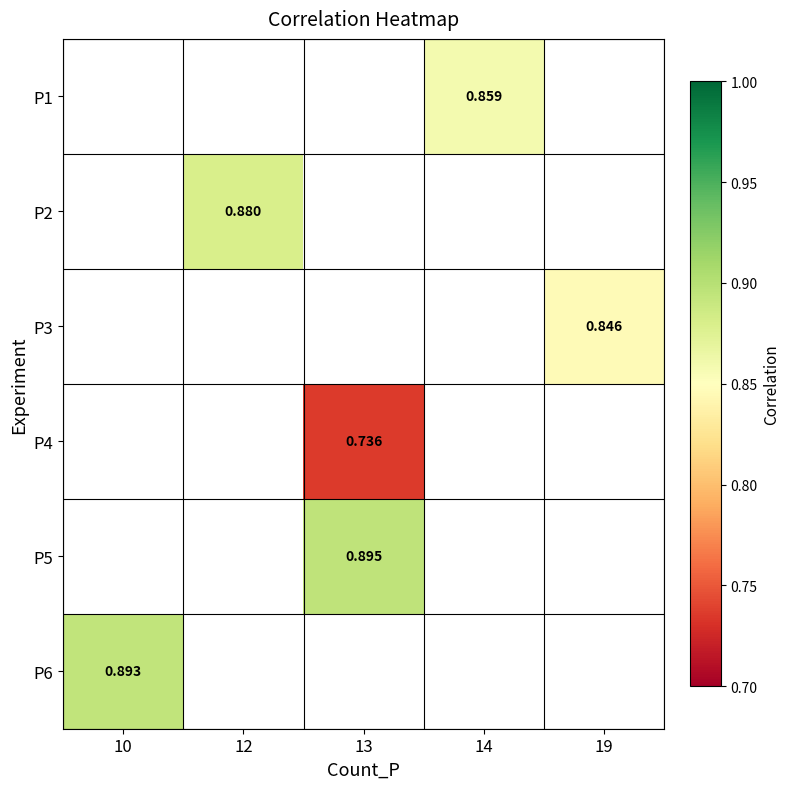

Which label corresponds to the largest value in the chart?

13